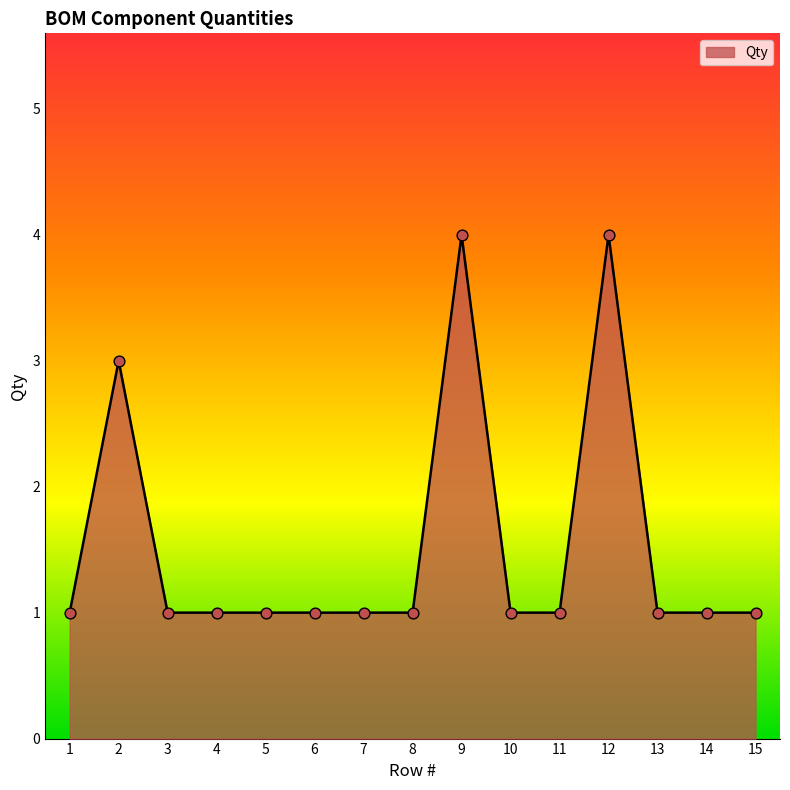

What is the change in value from 4 to 9?

+3